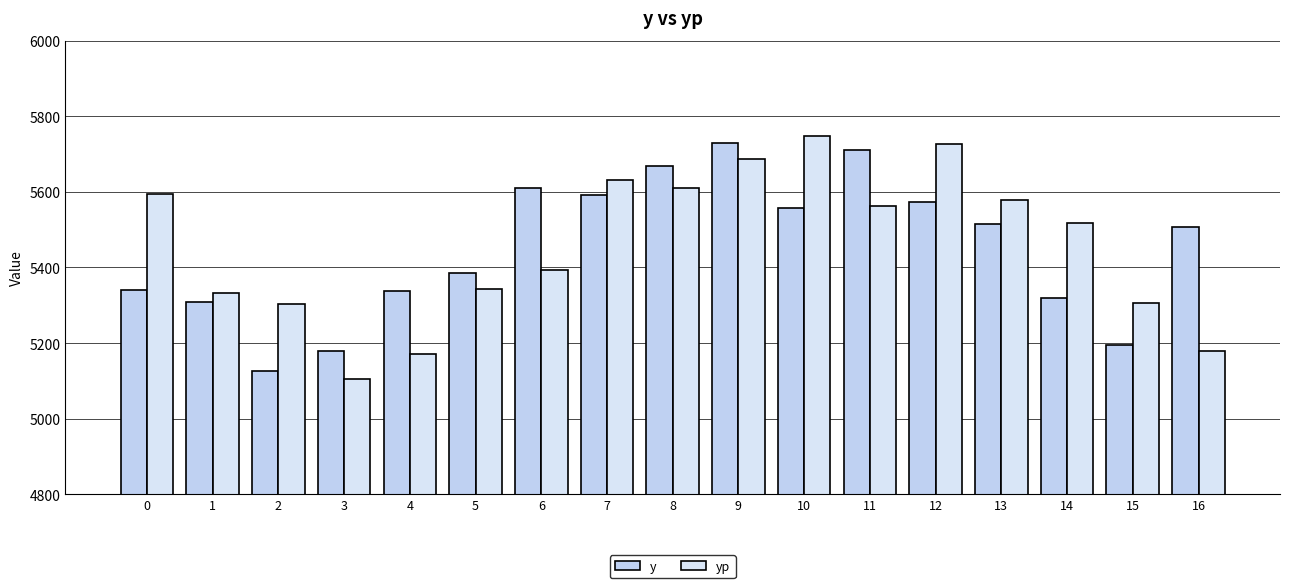

What is the total value across all series at 9?

11415.8